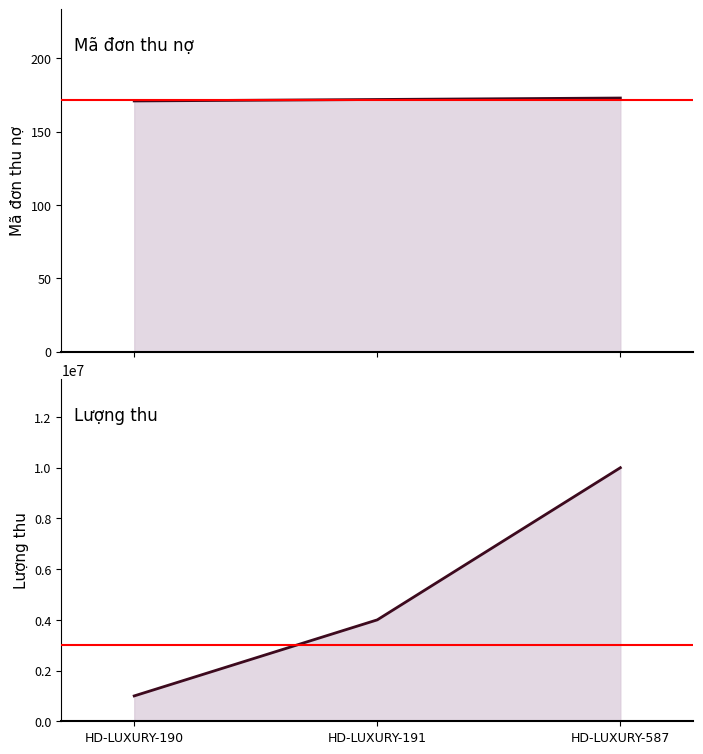

At which category does the chart reach its peak across all series?

HD-LUXURY-587